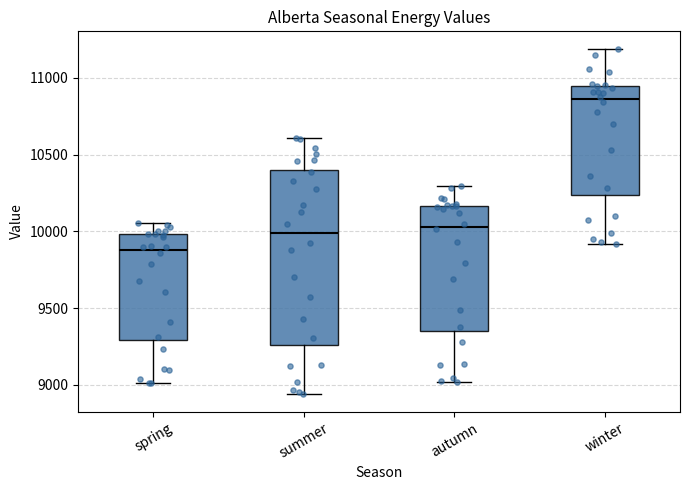

Reading left to right, read every box against the y-axis: the position of its median line, the range the box covers, and the ends of its whiskers. The values are not printed on the chart, so give them approximately, as read against the axis.

spring: median 9900, box 9300 to 10000, whiskers 9000 to 10050
summer: median 10000, box 9250 to 10400, whiskers 8950 to 10600
autumn: median 10050, box 9350 to 10150, whiskers 9000 to 10300
winter: median 10850, box 10250 to 10950, whiskers 9900 to 11200